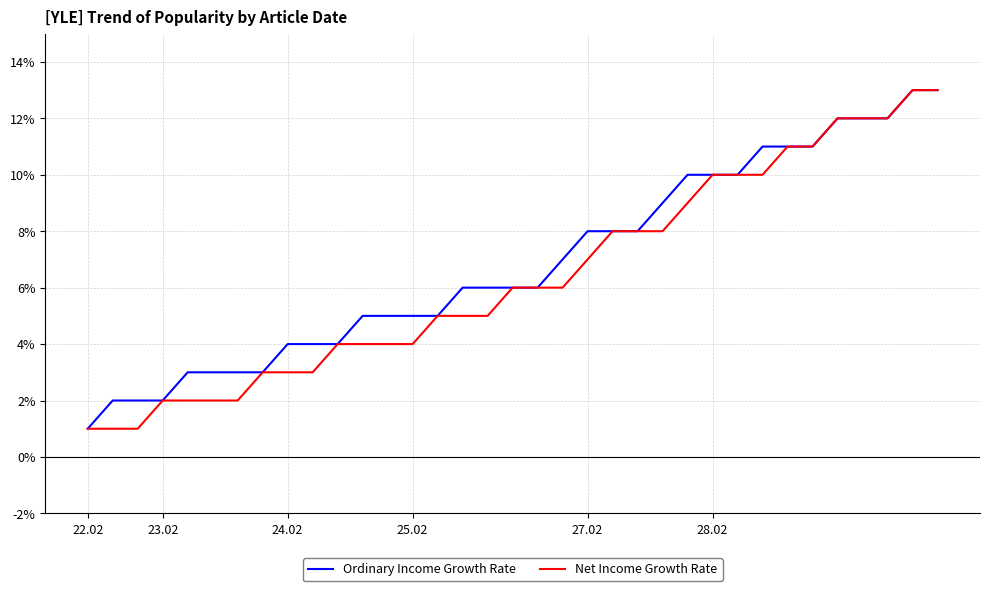

What is the maximum value for Net Income Growth Rate?

13